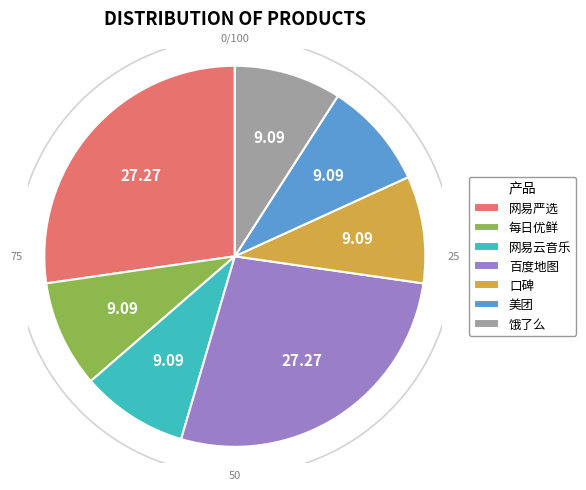

To the nearest percent, what percentage of the pie is 网易云音乐?

9%